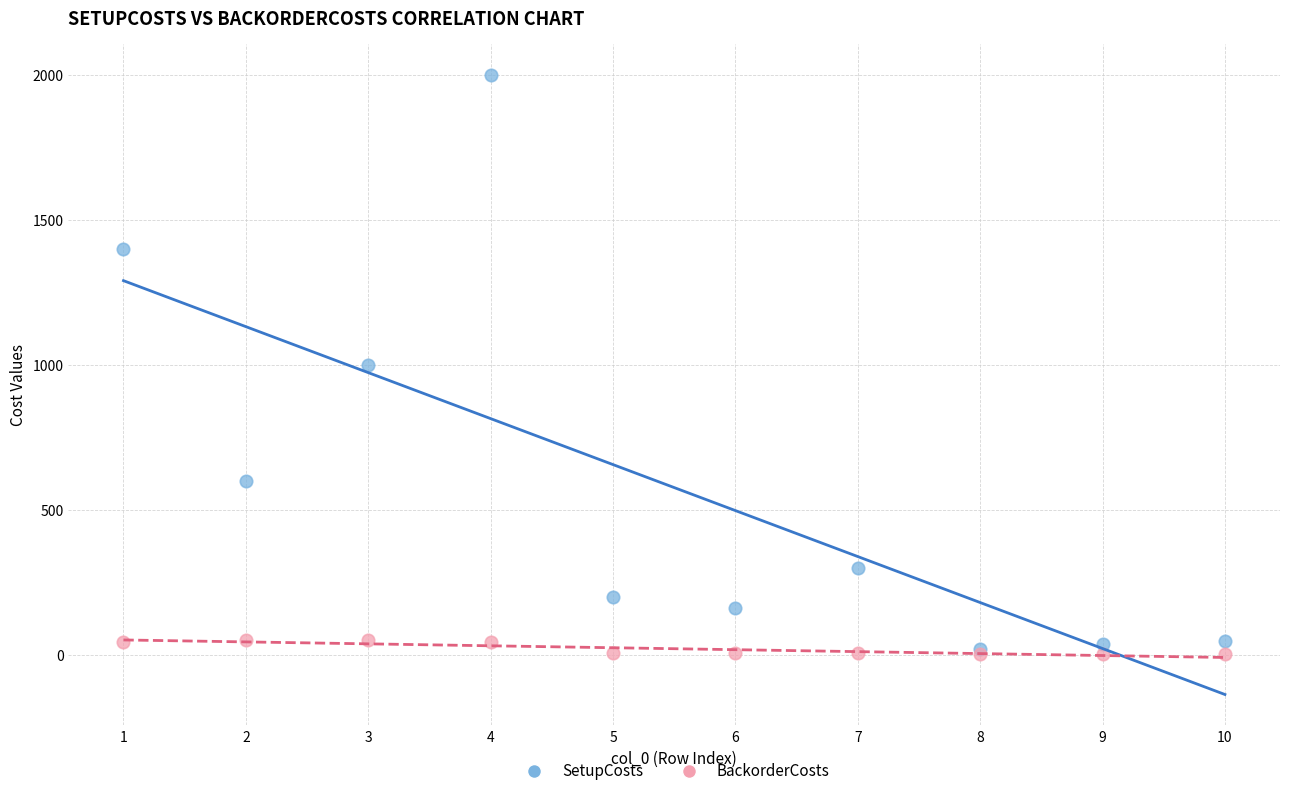

Which series contains the highest Y value?

SetupCosts